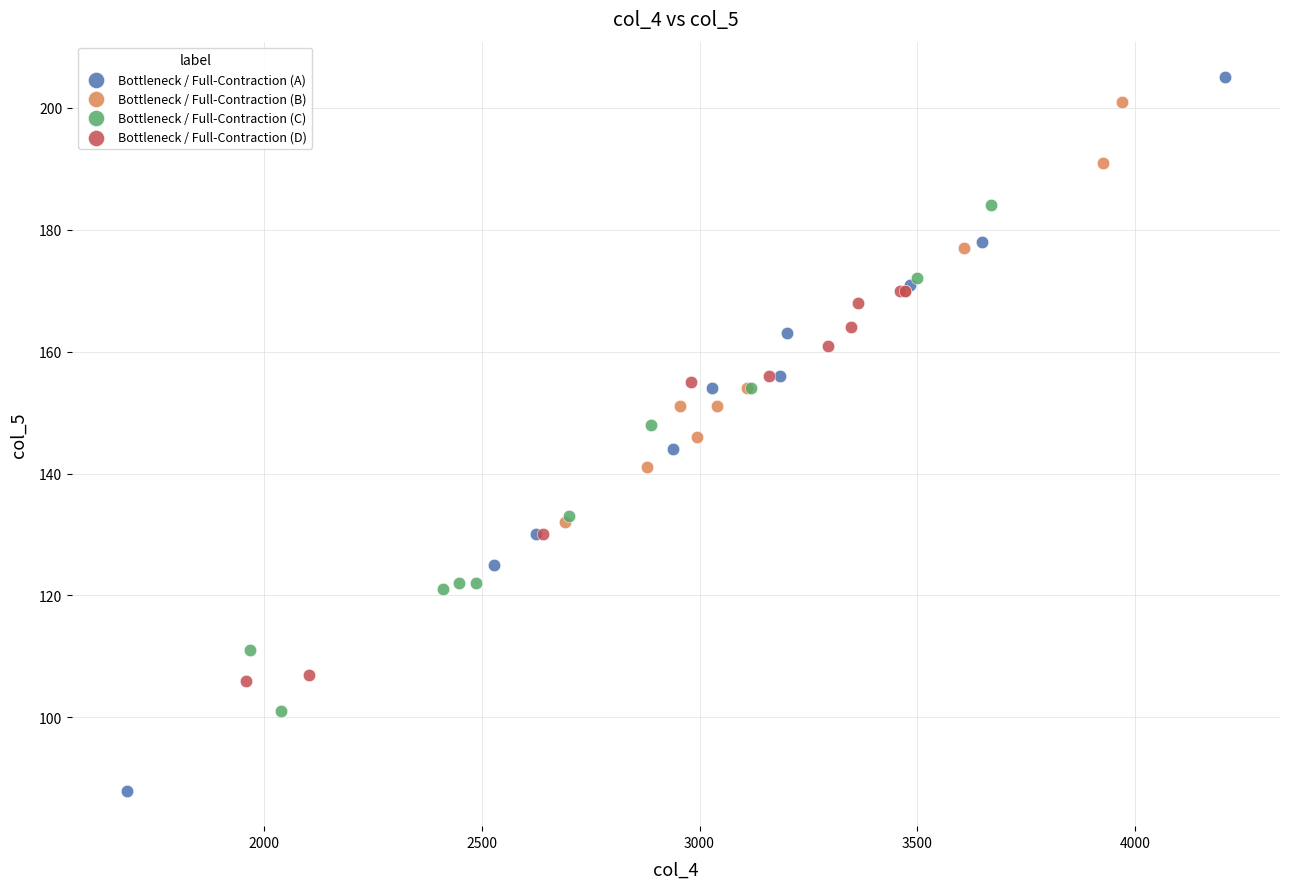

Which series has the largest Y range (max minus min)?

Bottleneck / Full-Contraction (A)